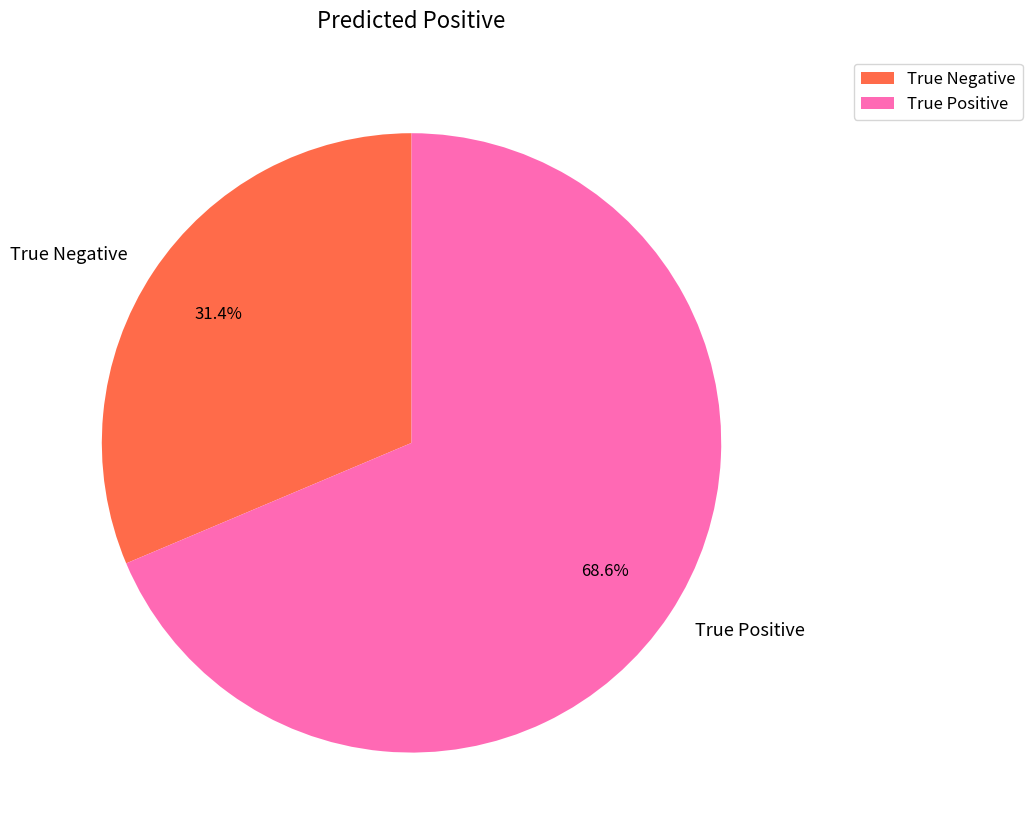

Which has a higher value, True Positive or True Negative?

True Positive